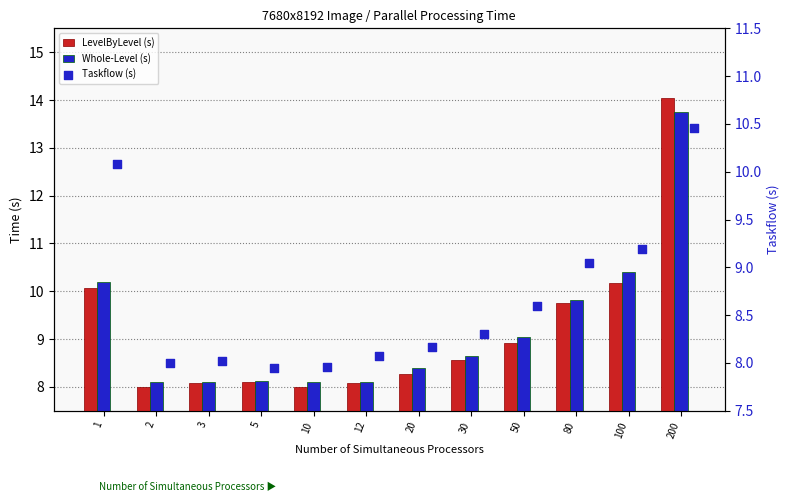

At how many categories does at least one series exceed 9?

5